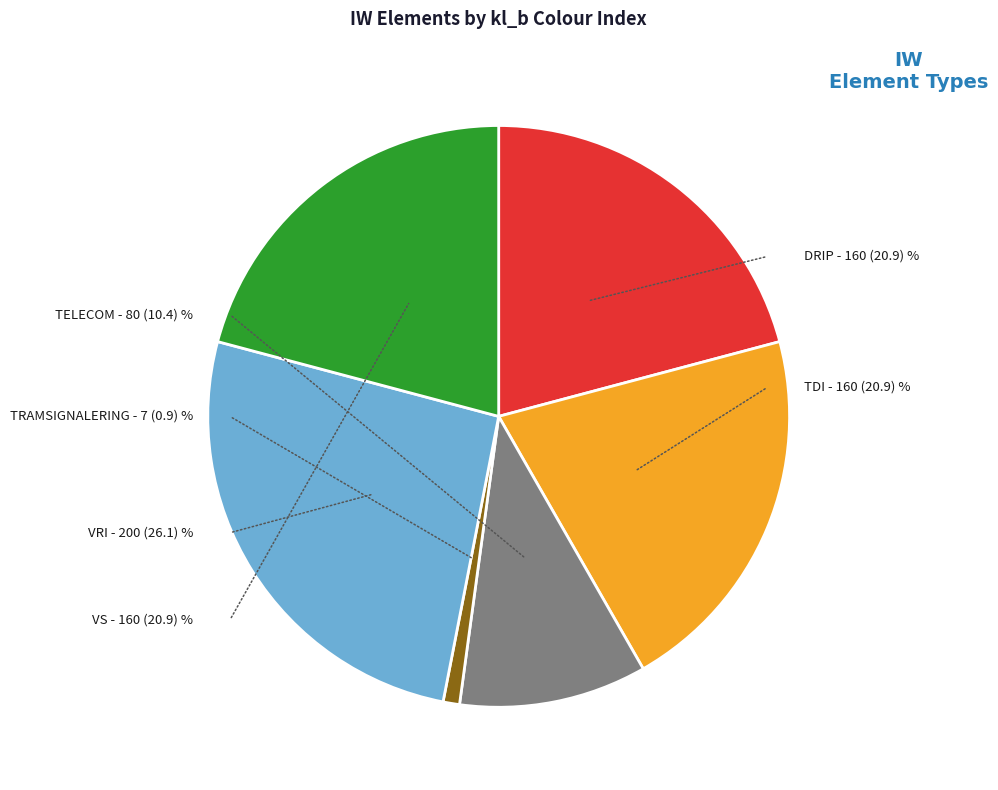

How many segments does this pie chart have?

6